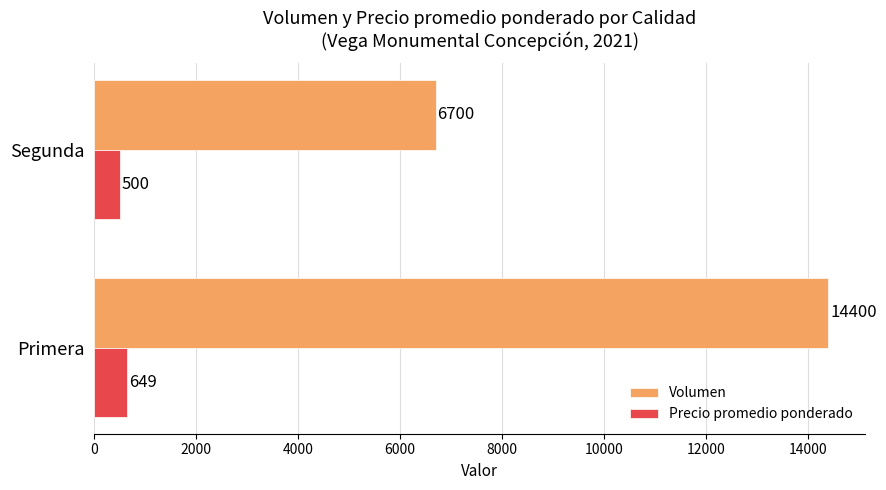

Between Primera and Segunda, which series saw the biggest shift?

Volumen